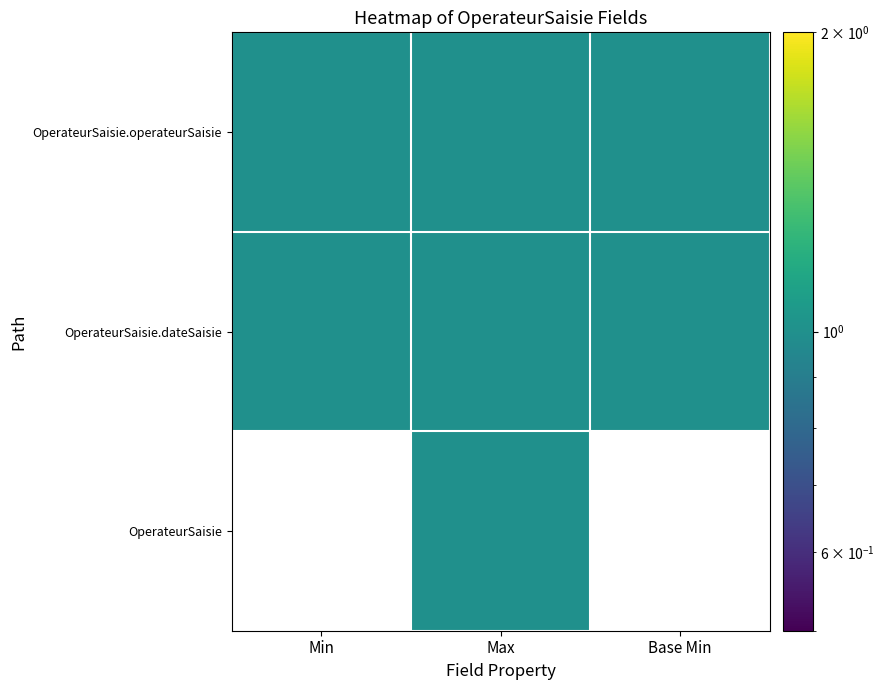

What is the average value of the OperateurSaisie.operateurSaisie series?

1.0